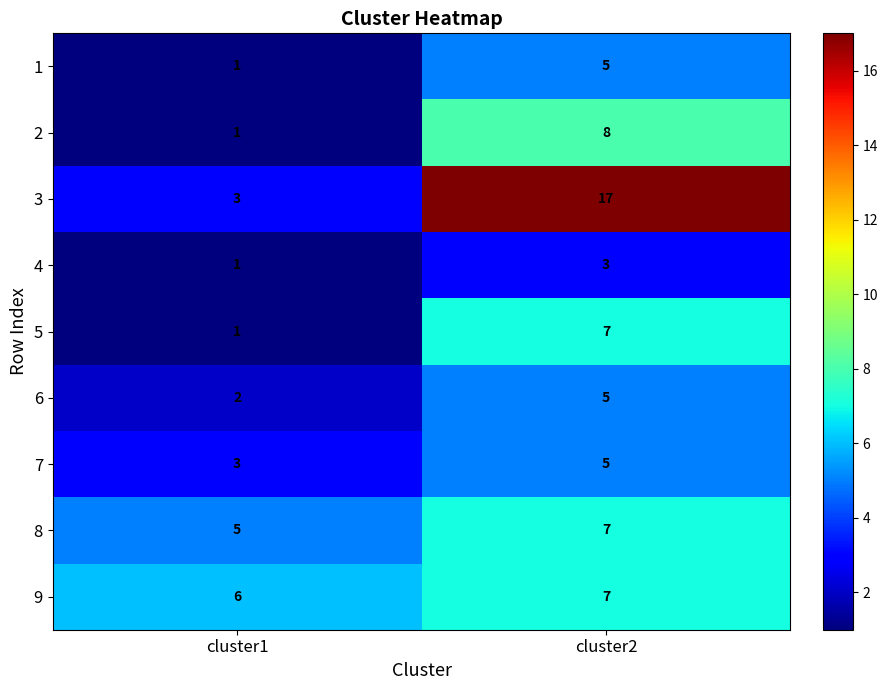

Which category has the highest value across all series?

cluster2